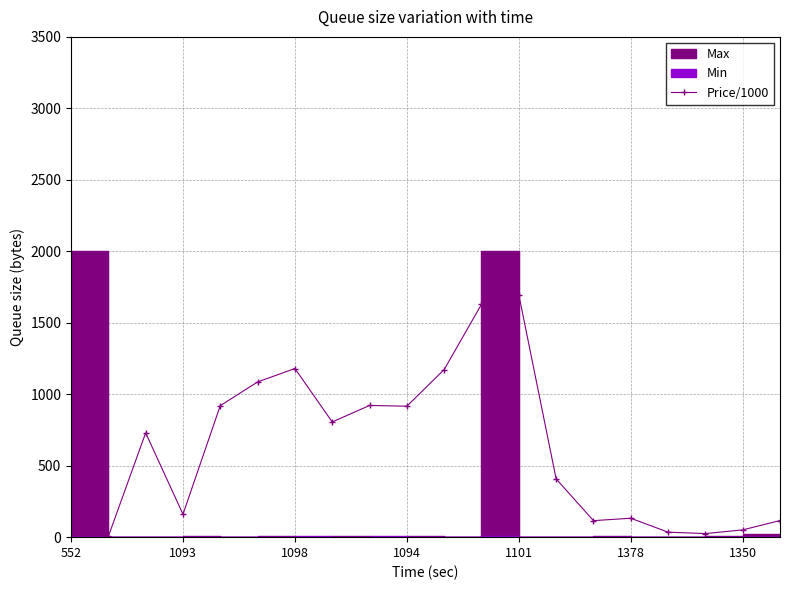

Reading left to right, transcribe all the data shown in this chart.

204.0	5.1	729.6	160.4	920.0	1085.9	1179.8	805.9	921.4	916.2	1172.6	1628.8	1696.7	408.0	115.6	132.3	35.0	25.1	50.8	116.1